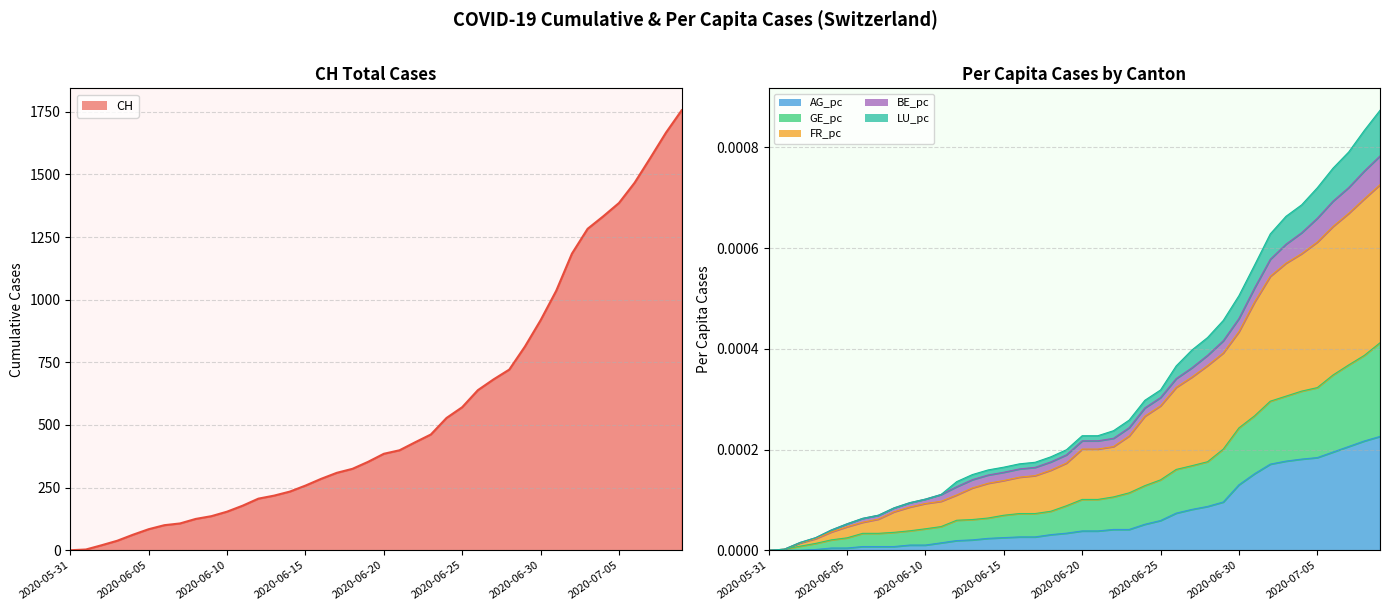

True or false: AG_pc and CH cross at least once.

False